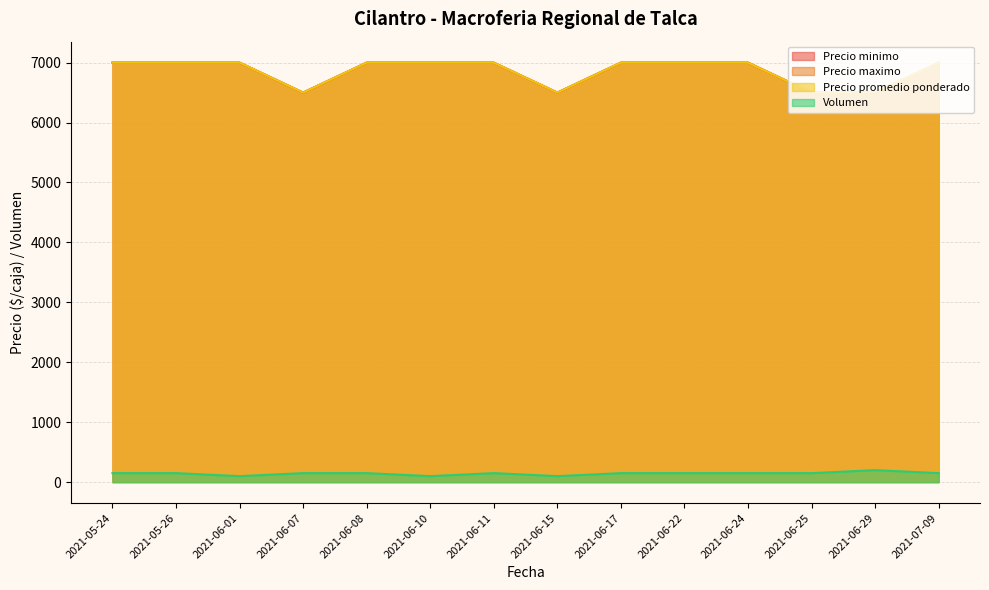

True or false: Precio minimo and Volumen cross at least once.

False